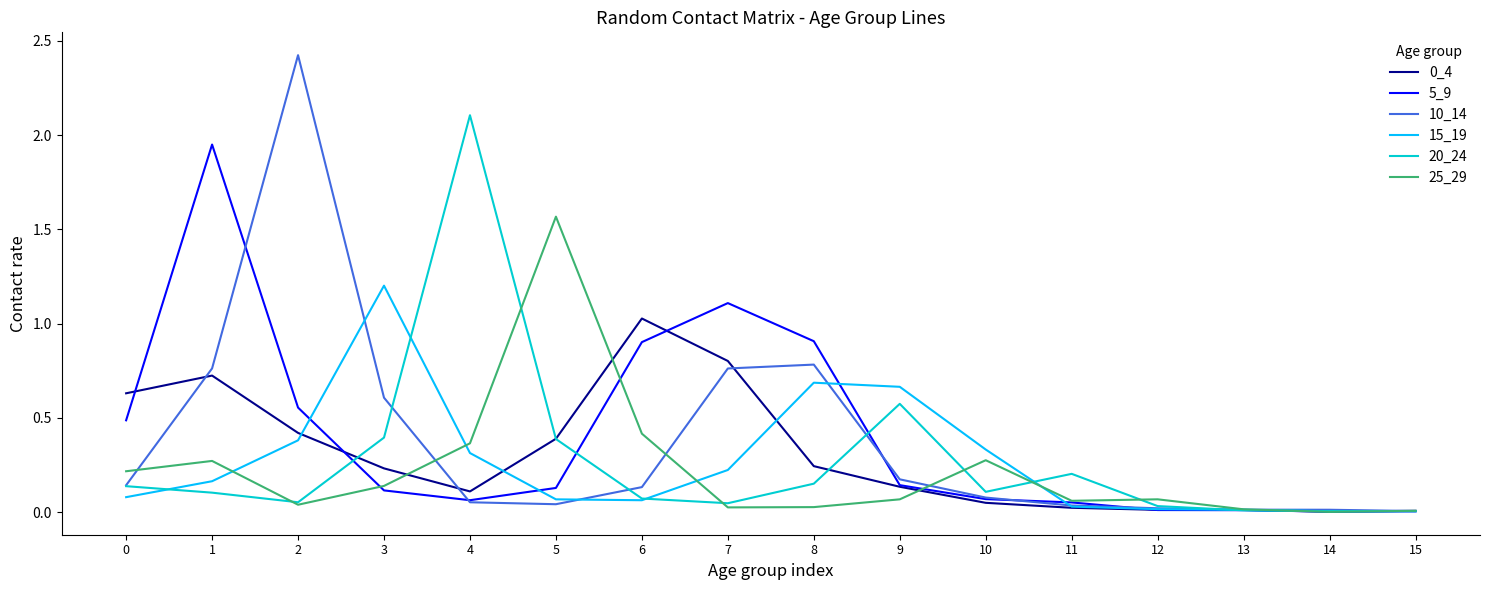

Is it true that 15_19 equals 0.1 at 0?

True